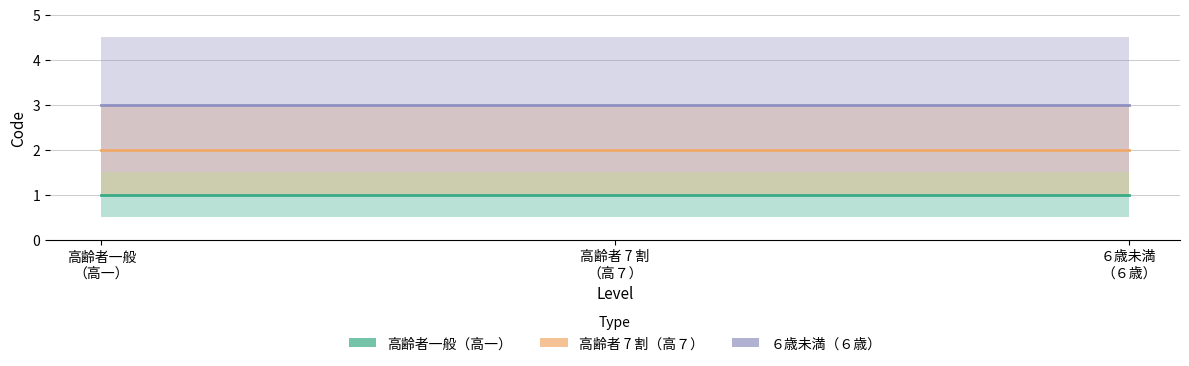

At how many categories does at least one series exceed 2?

3